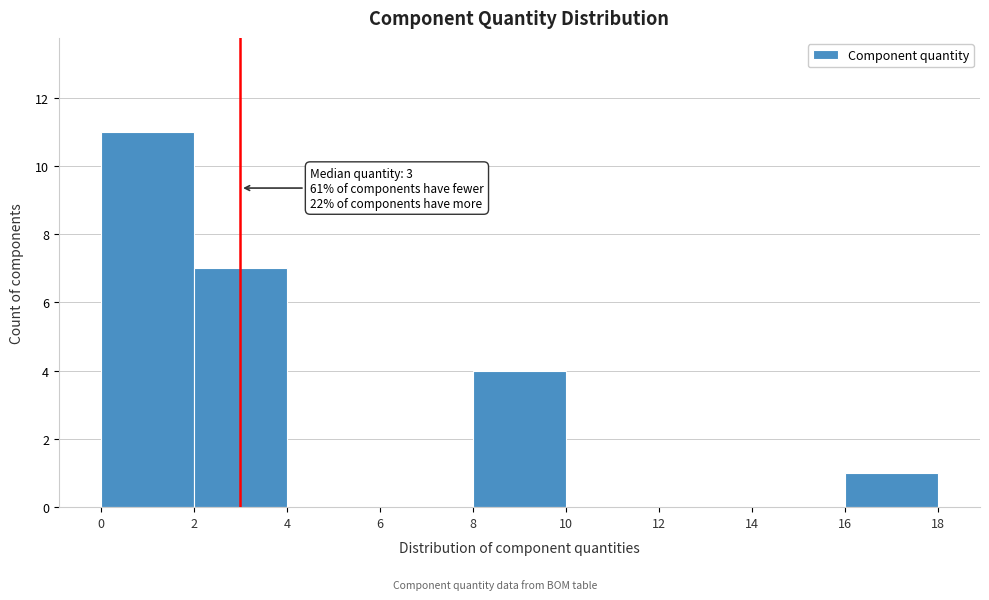

Over which range of the x-axis is the bar tallest?

0 to 2